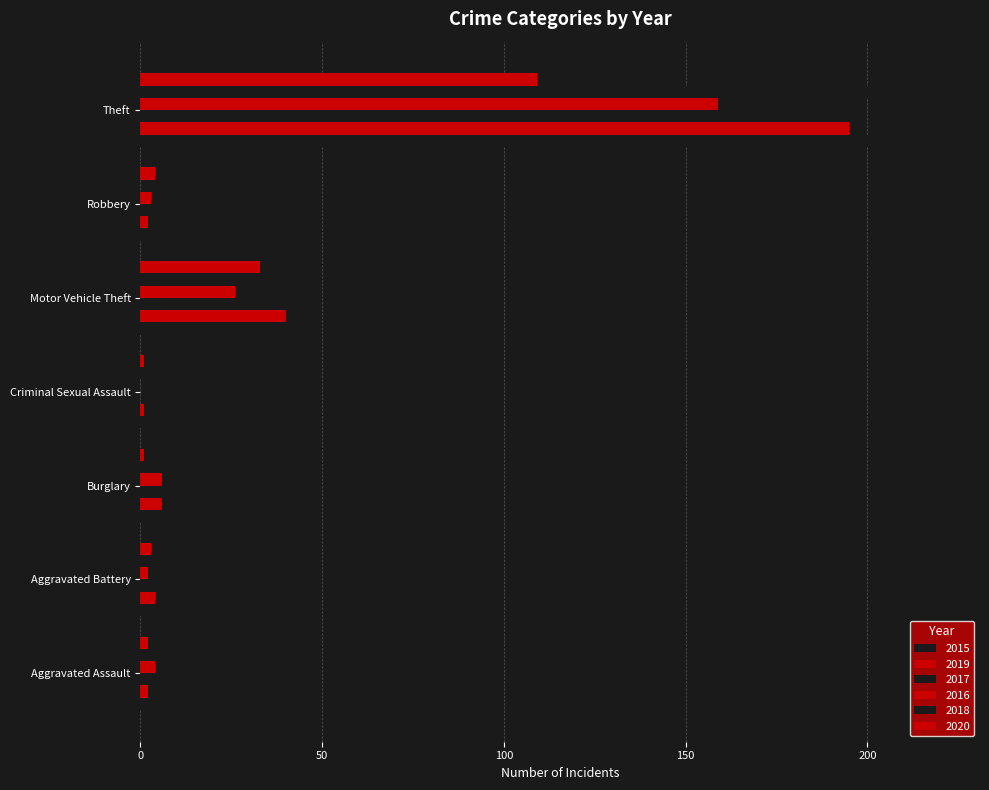

Is it true that 2015 equals 11 at Burglary?

False